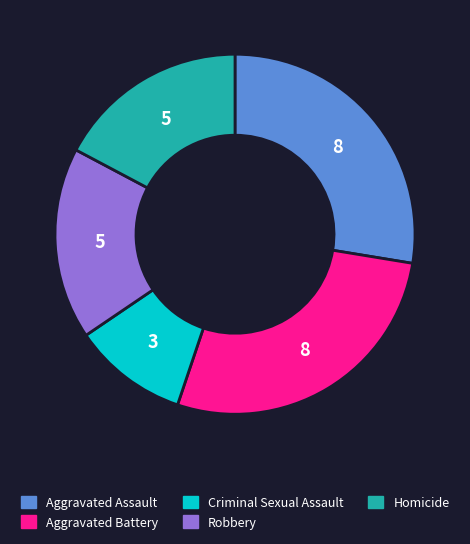

Is Aggravated Battery the majority of the pie?

No